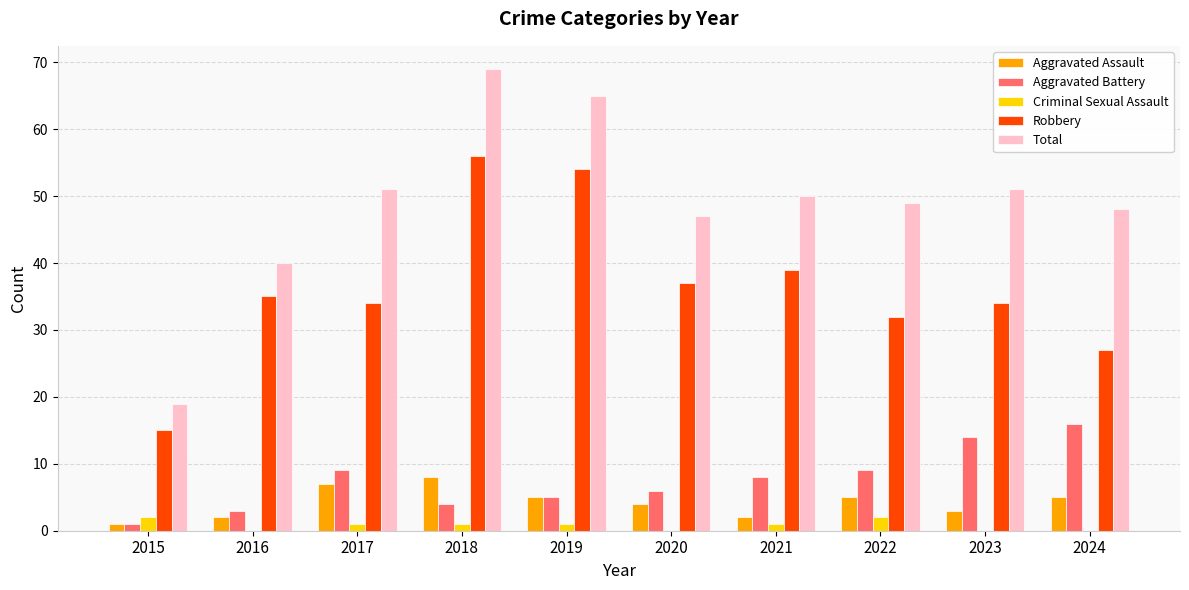

Which series has the largest total across all categories?

Total